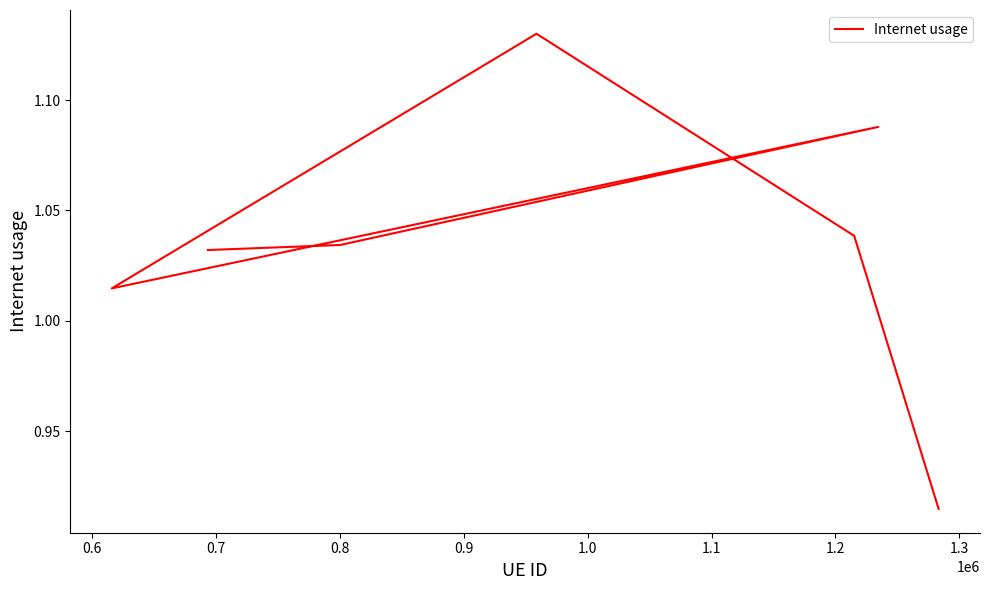

At which label does the data first exceed 1?

0.6